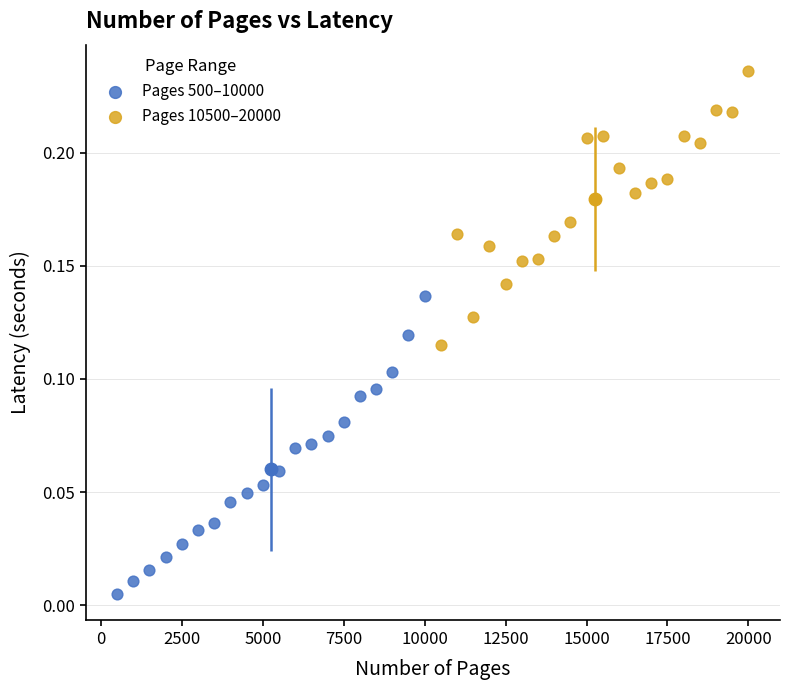

Which series has the largest Y range (max minus min)?

Pages 500–10000